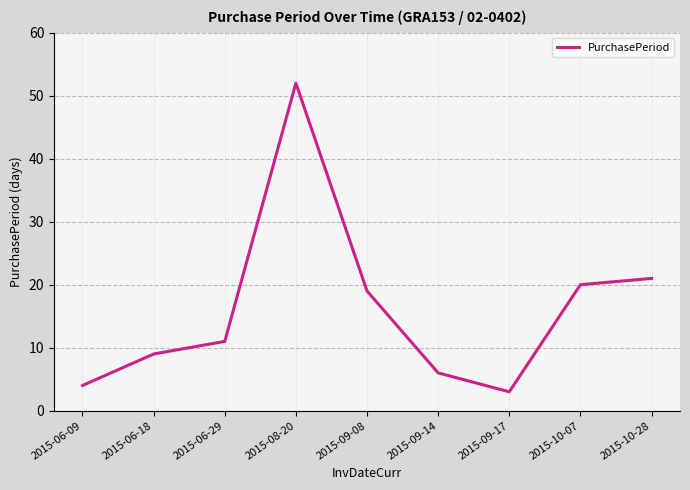

Does the chart display data point markers on the line(s)?

No